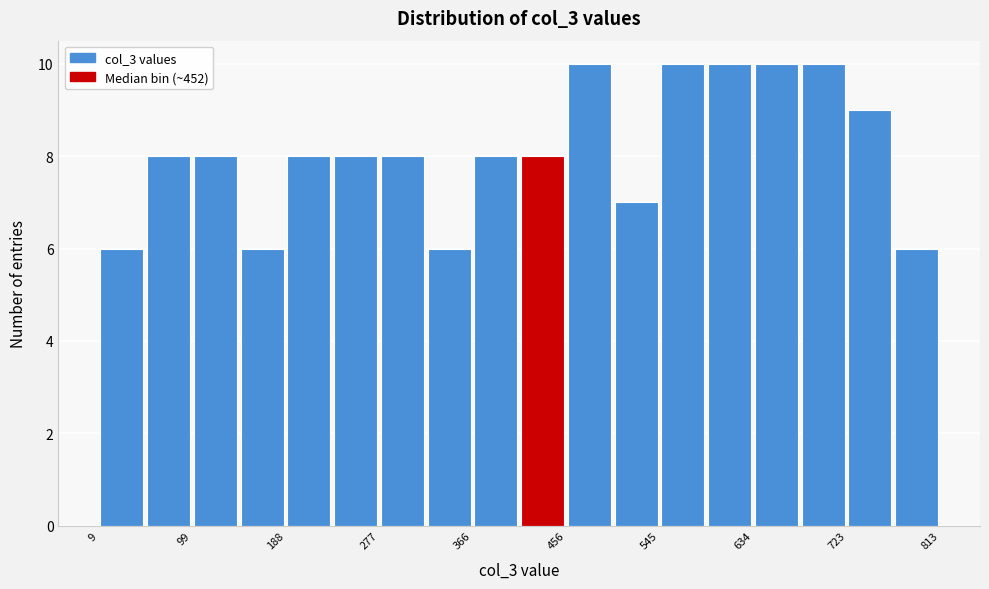

How tall is the bar that spans 540 to 590 on the x-axis? Neither the bar edges nor the heights are printed on the chart, so give them approximately, as read against the axes.

10